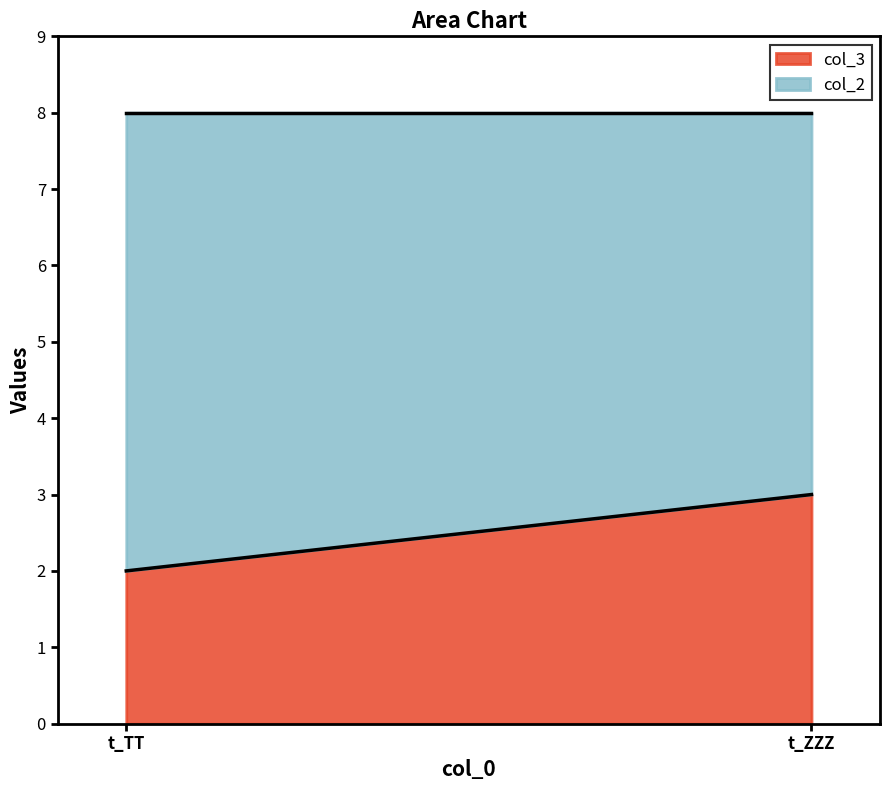

Between t_ZZZ and t_TT, which is larger?

t_ZZZ